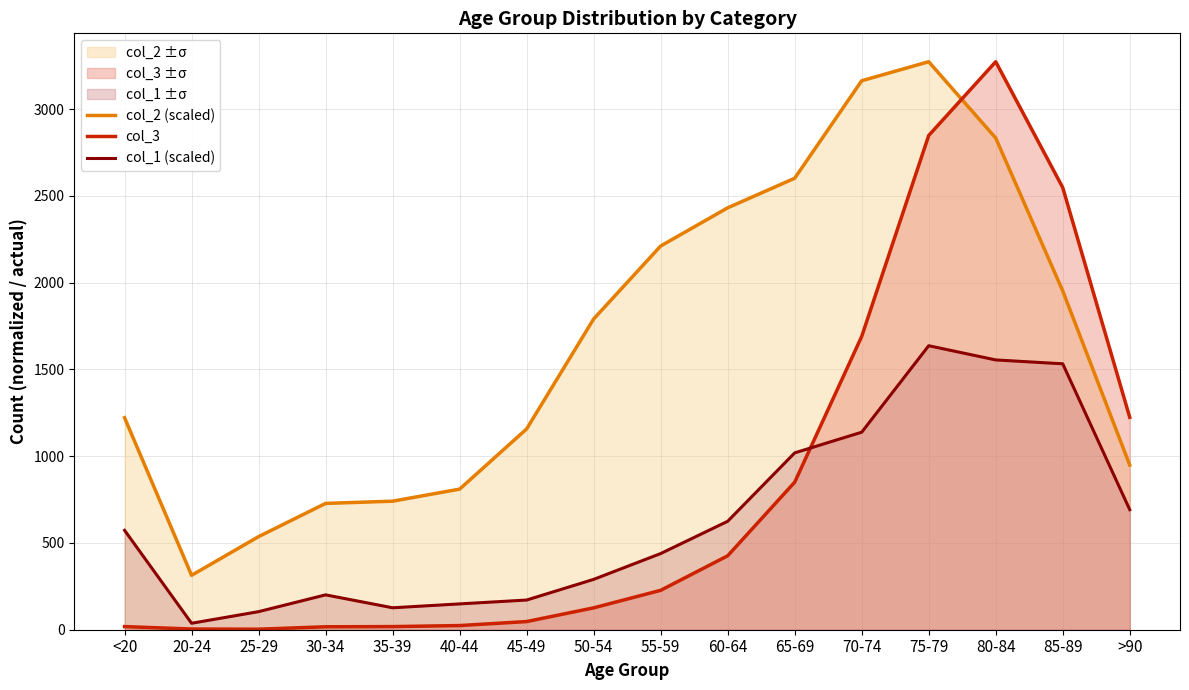

What is the total value across all series at 30-34?

945.7